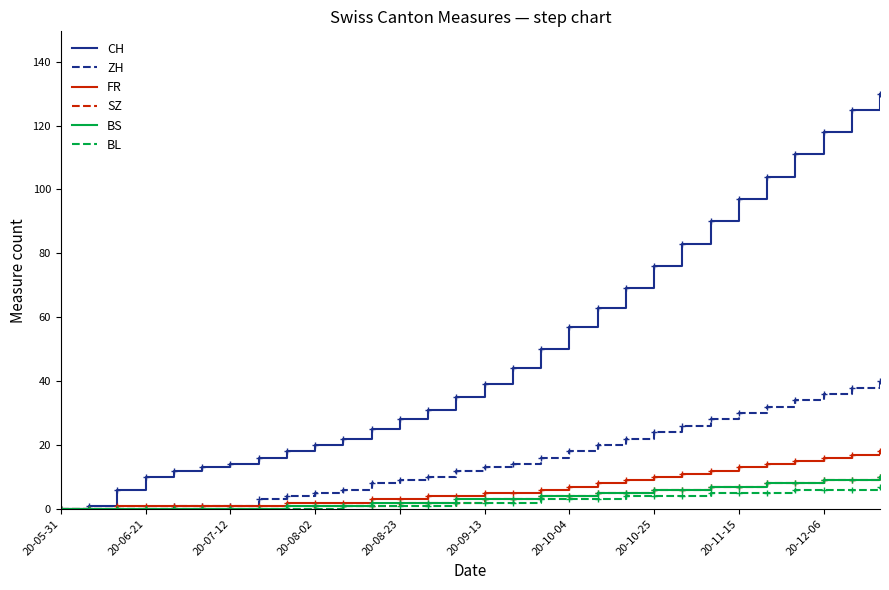

What is the difference between the second highest and second lowest values in the SZ series?

9